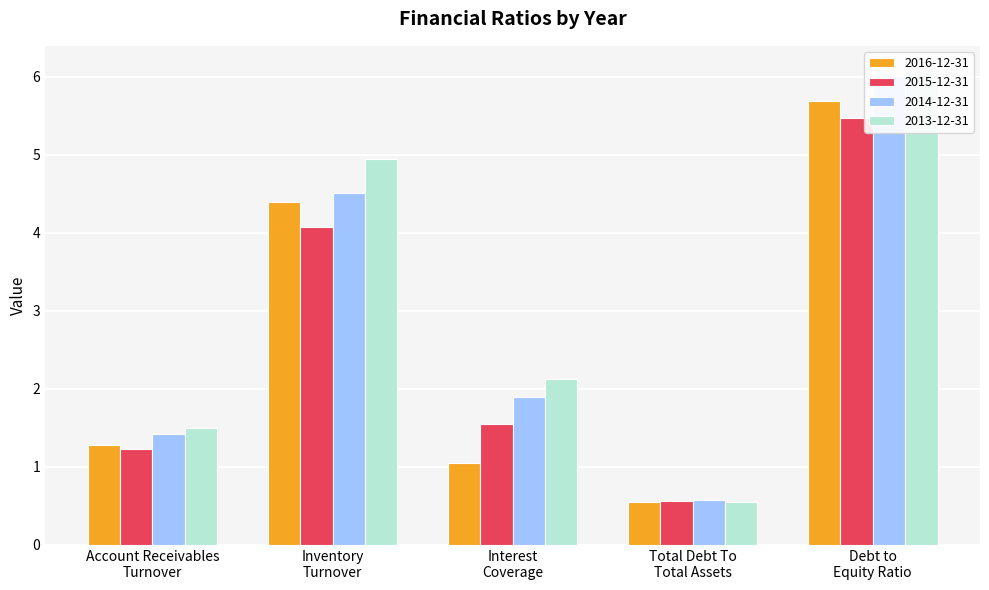

What is the sum of all 2015-12-31 values?

12.9